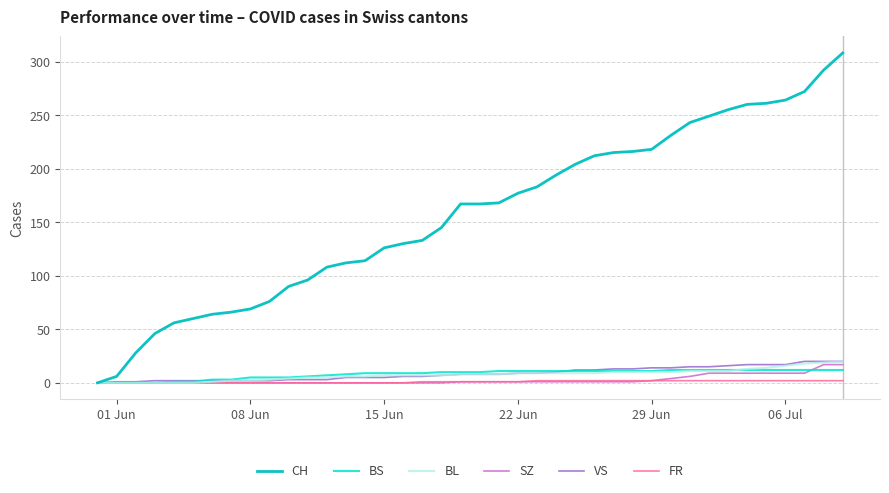

Which series has the largest total across all categories?

CH